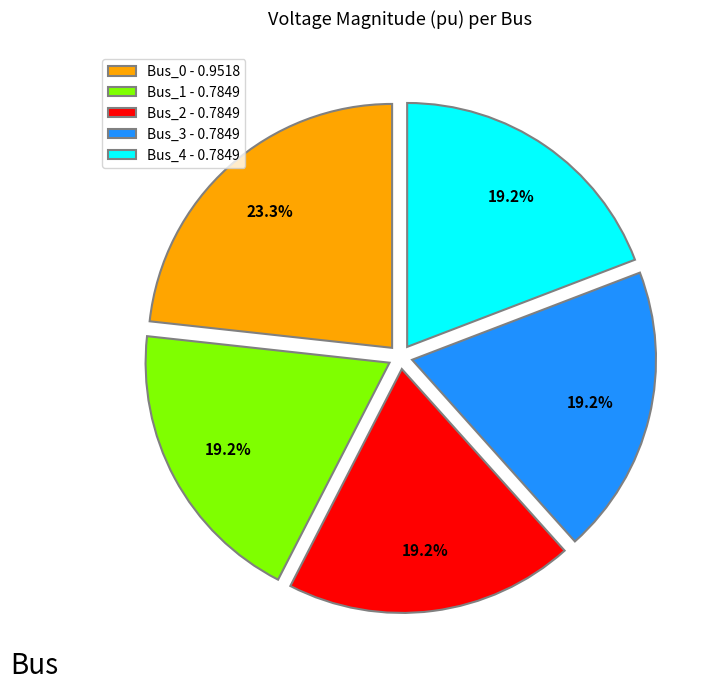

Which has a higher value, Bus_0 - 0.9518 or Bus_4 - 0.7849?

Bus_0 - 0.9518